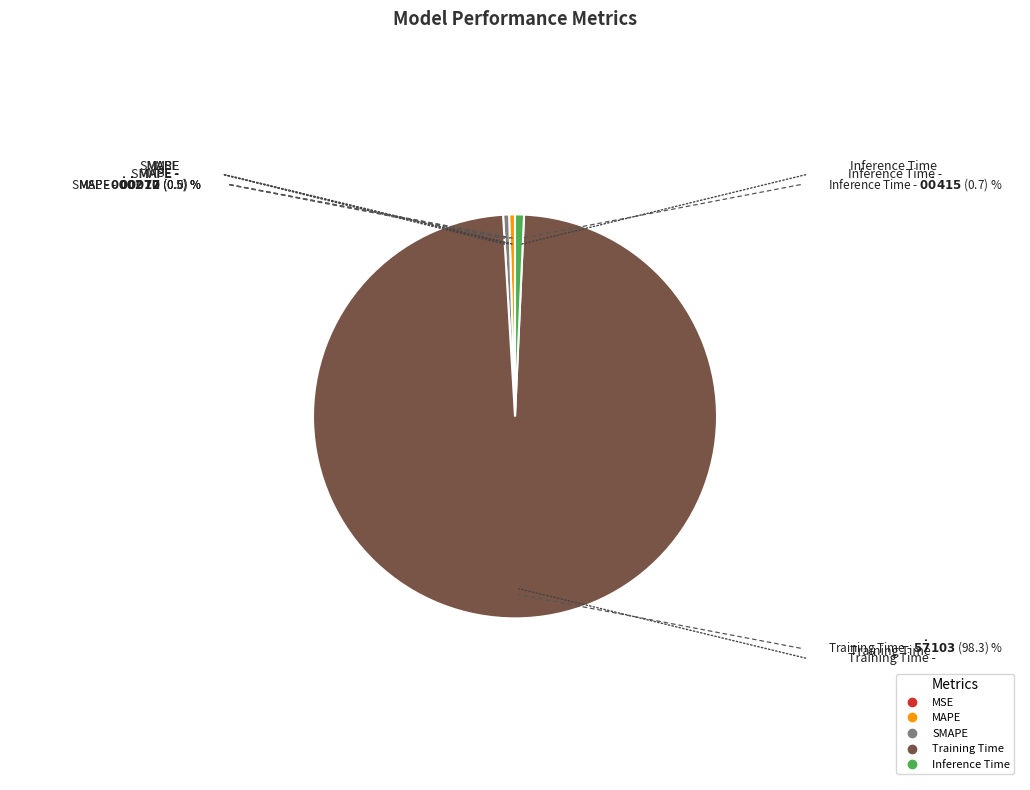

Is it true that Training Time is 86% of the pie?

False